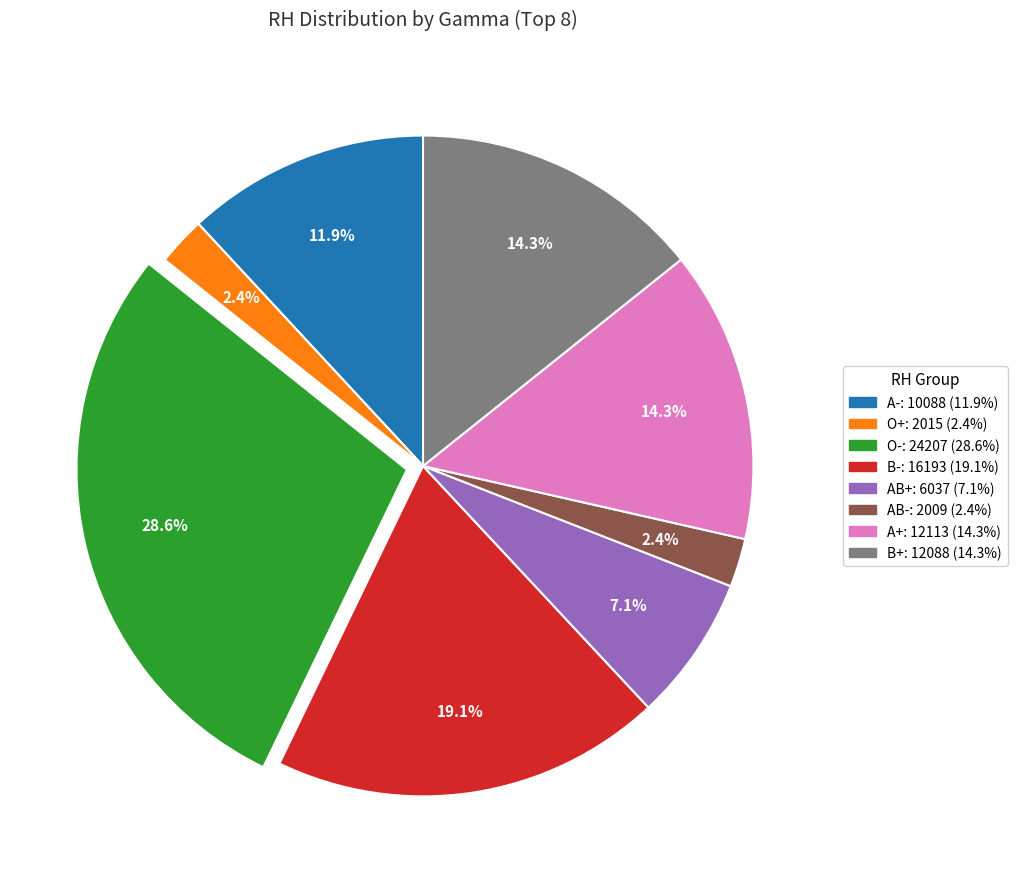

Is there any slice that represents more than half of the pie?

No